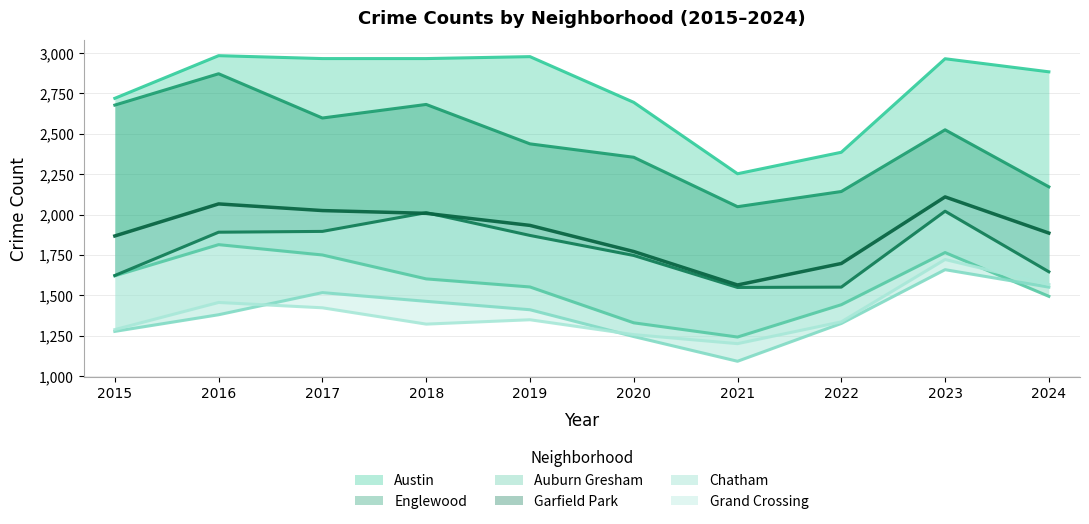

What is the difference between the maximum and minimum values in the Auburn Gresham series?

572